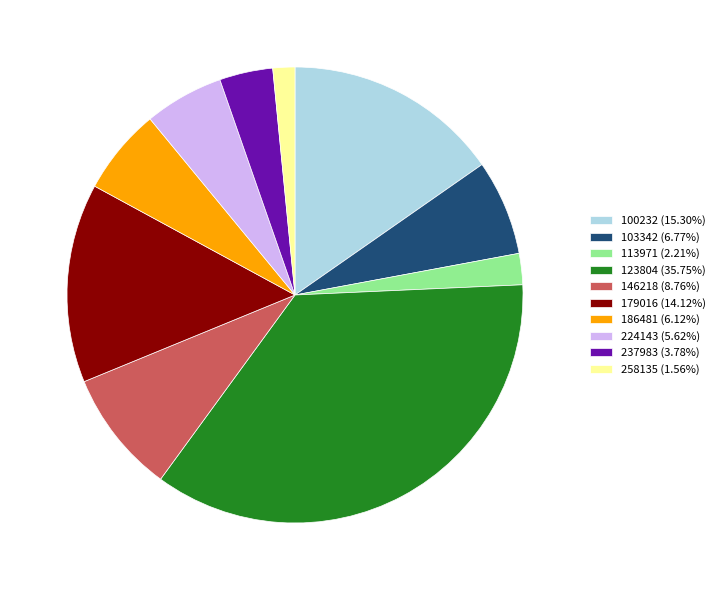

Does any single category account for the majority?

No